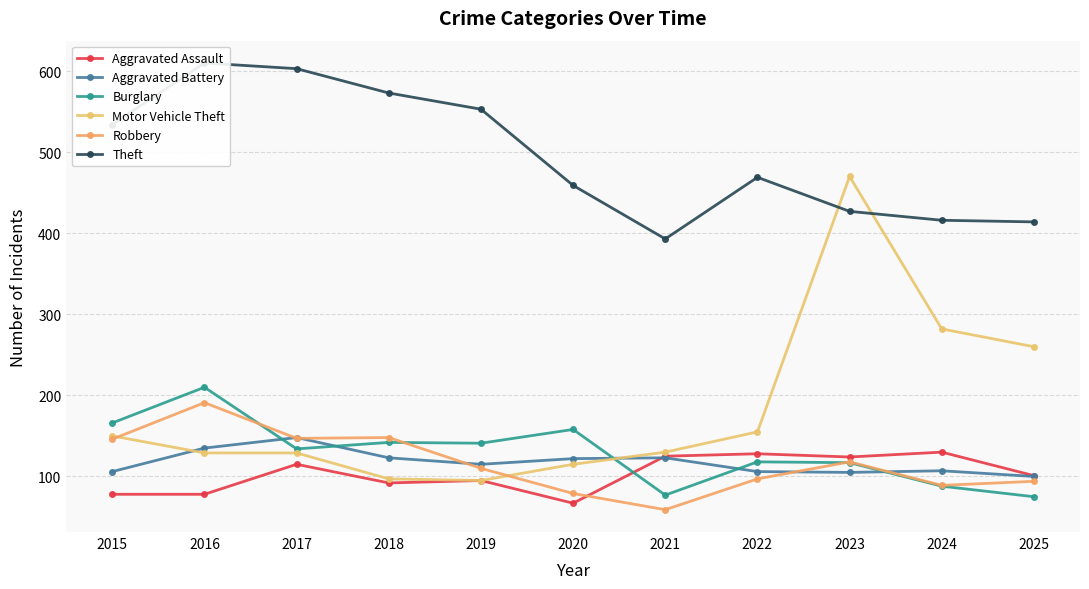

What is the difference between the maximum and minimum values in the Burglary series?

135